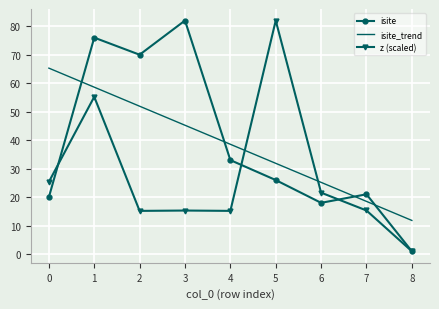

At 5, list the series in order from largest to smallest.

z (scaled), isite_trend, isite